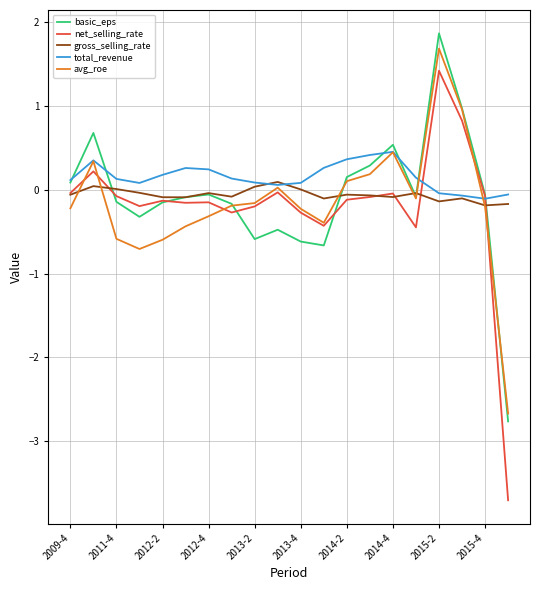

Which series has the largest range (max minus min)?

net_selling_rate